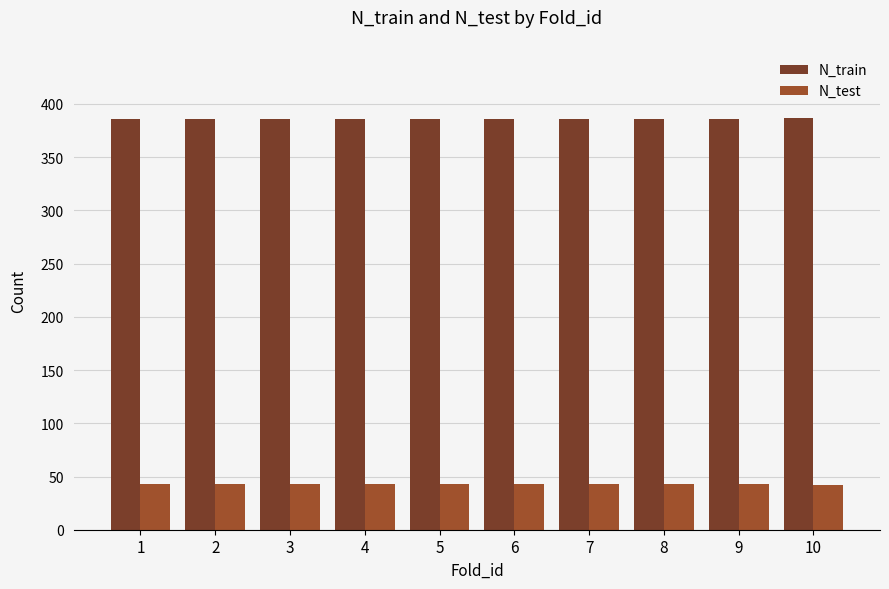

What is the value of the N_train bar at the 9th from the left?

386